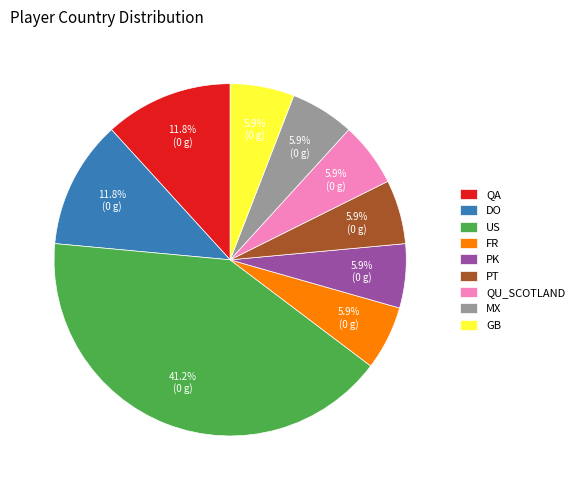

To the nearest percent, what portion does US represent?

41%